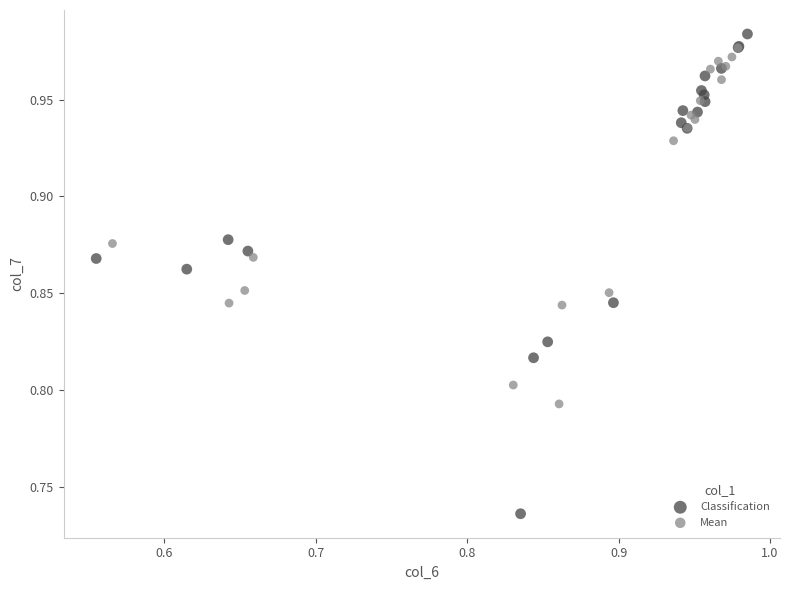

Which series has the largest Y range (max minus min)?

Classification